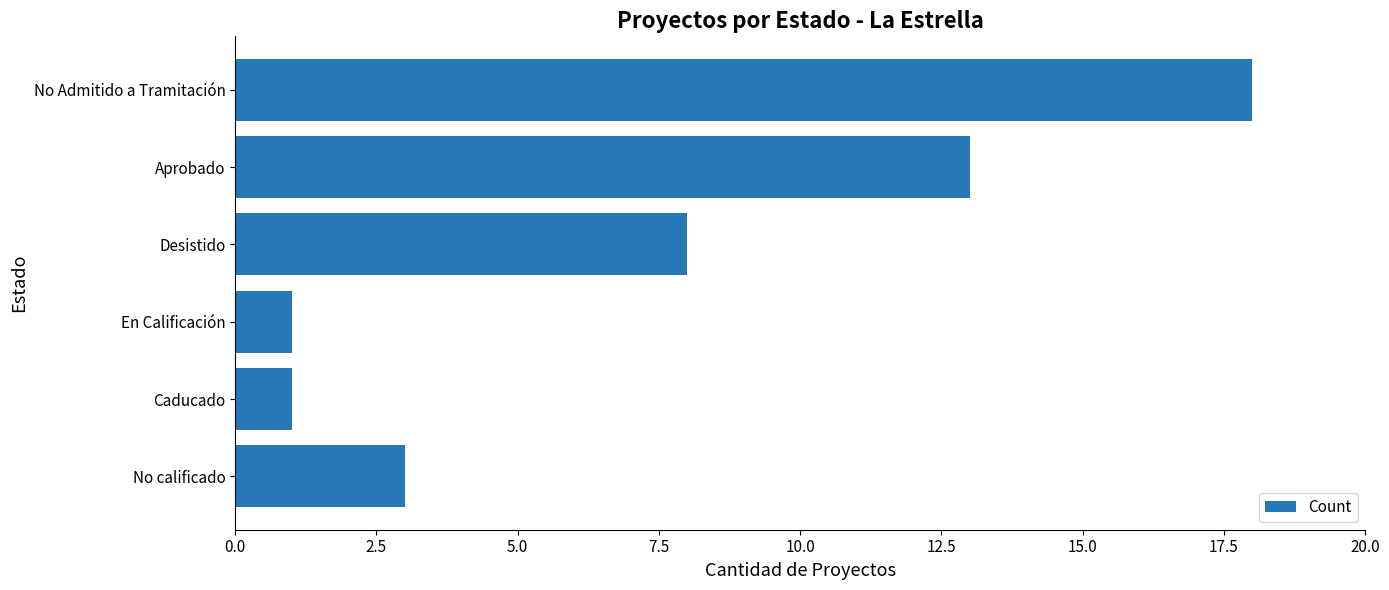

What is the smallest value displayed?

1